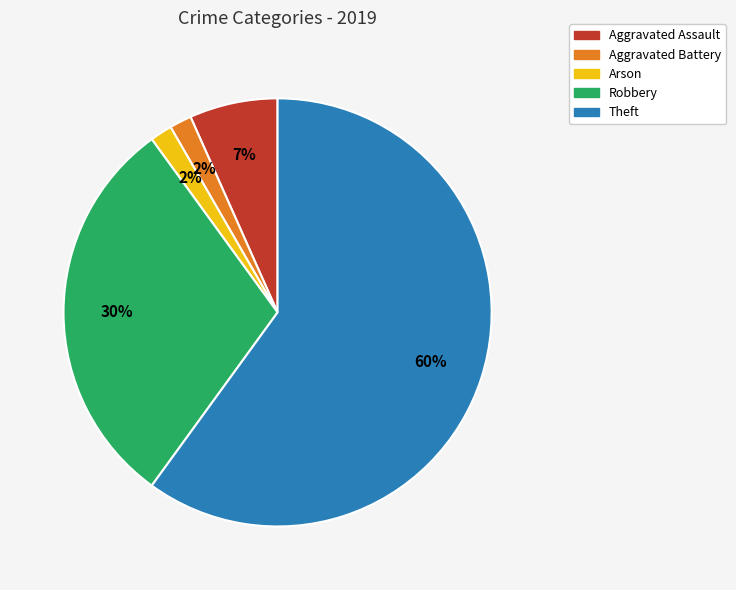

Is it true that Robbery is 30% of the pie?

True